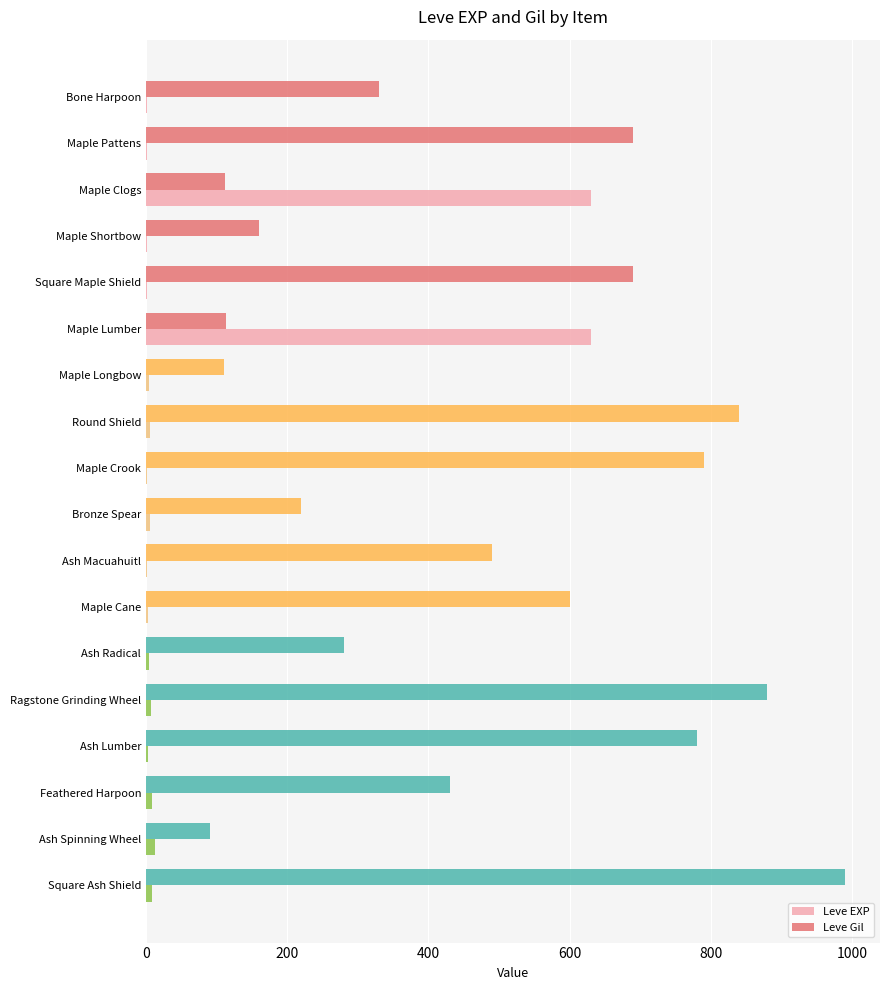

True or false: Leve Gil has a value of 100 at Bronze Spear.

False